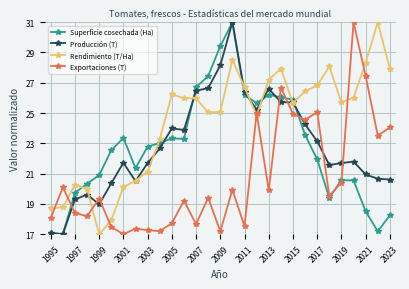

True or false: Superficie cosechada (Ha) has more than 1 interior local peaks.

True